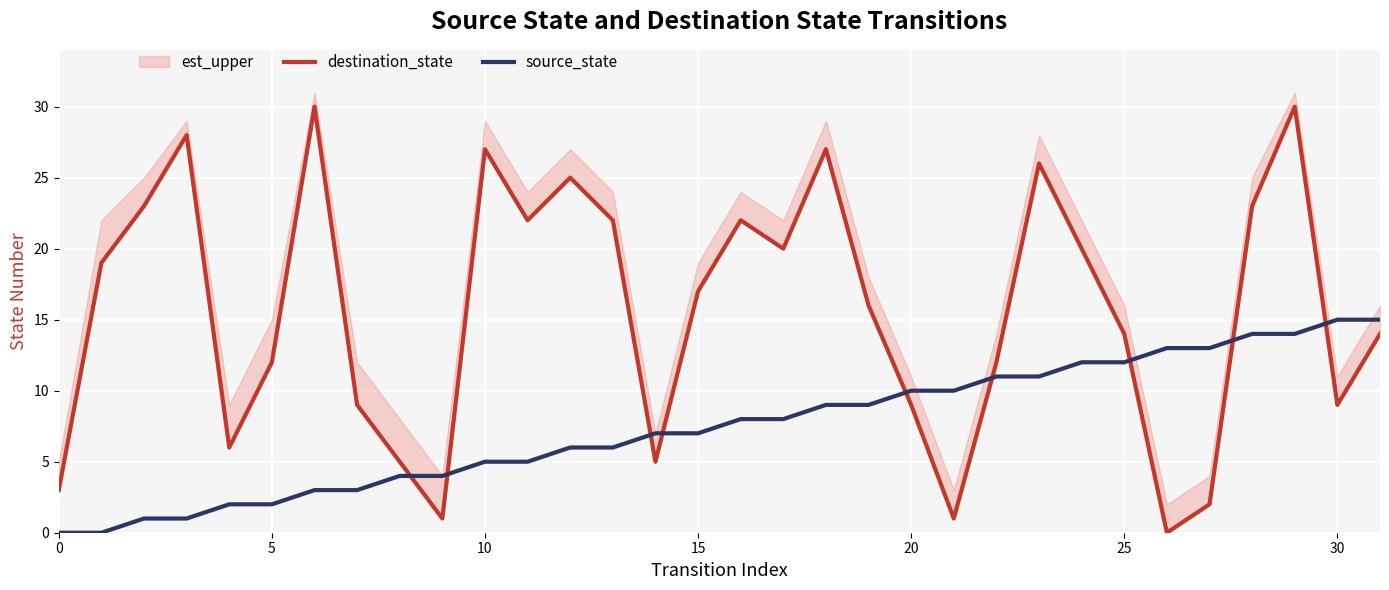

At which category is the sum across all series the highest?

29